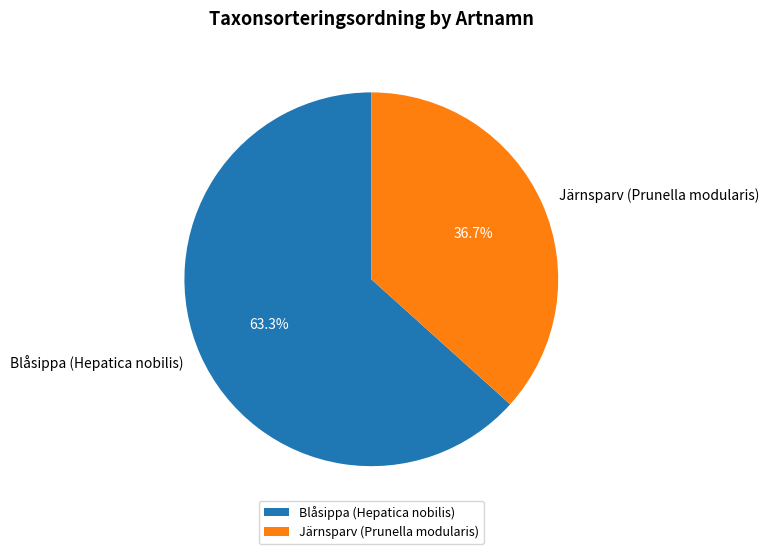

To the nearest percent, what is the difference between the largest and smallest slice percentages?

27%